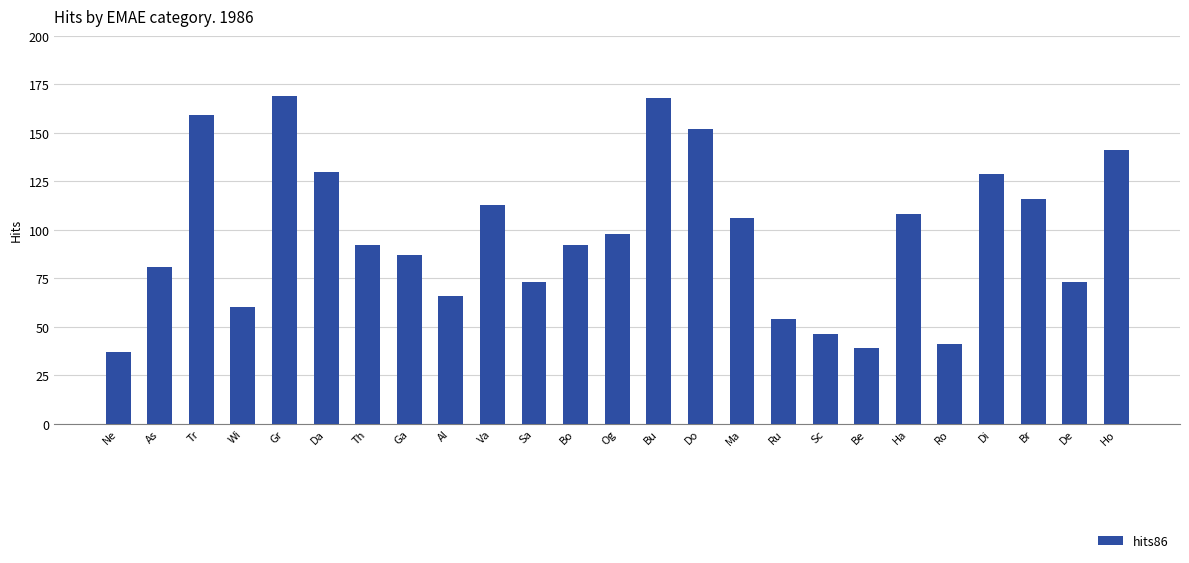

What is the value of the 18th bar from the left?

46